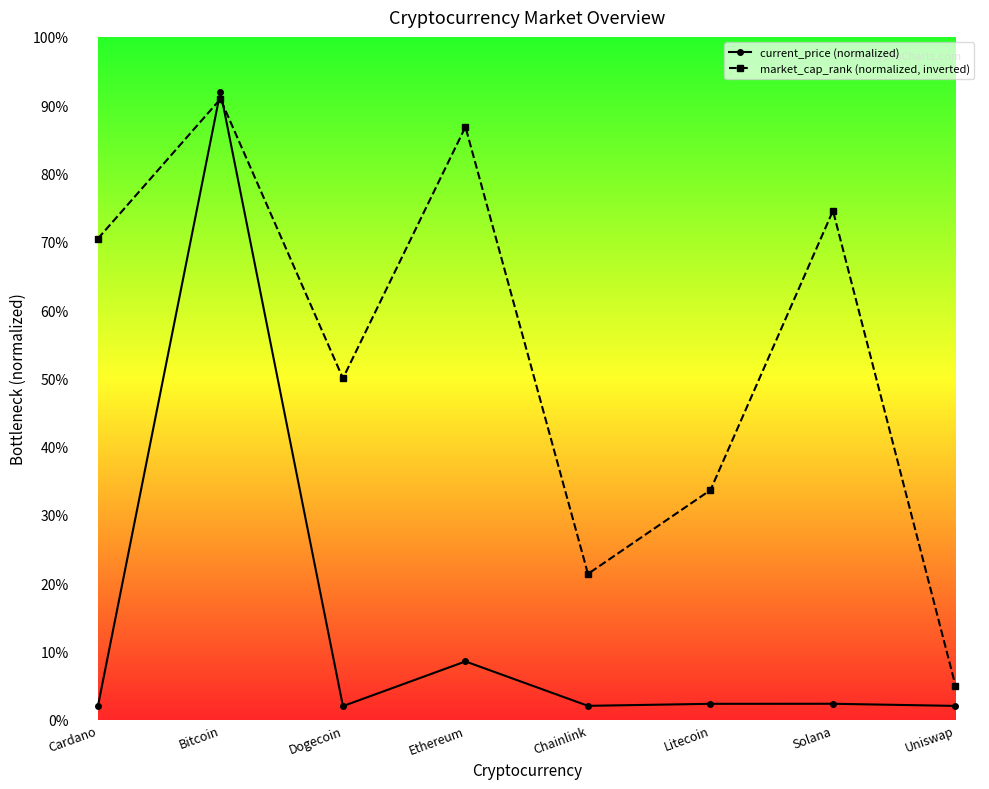

What is the value of the market_cap_rank (normalized, inverted) point at the 2nd from the left?

90.9